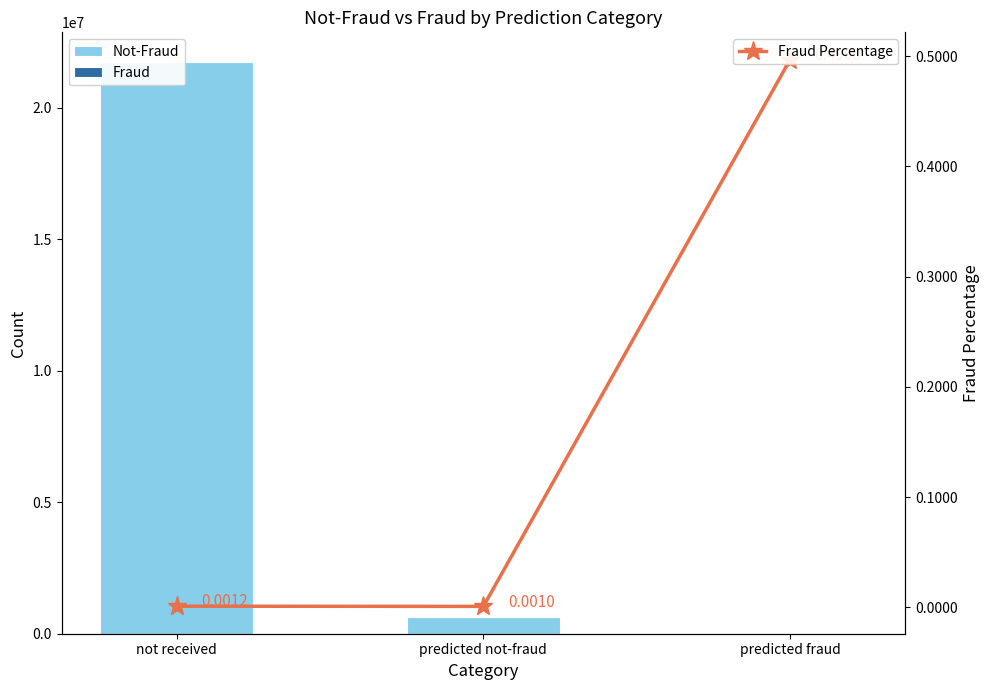

How many groups of bars are there?

3